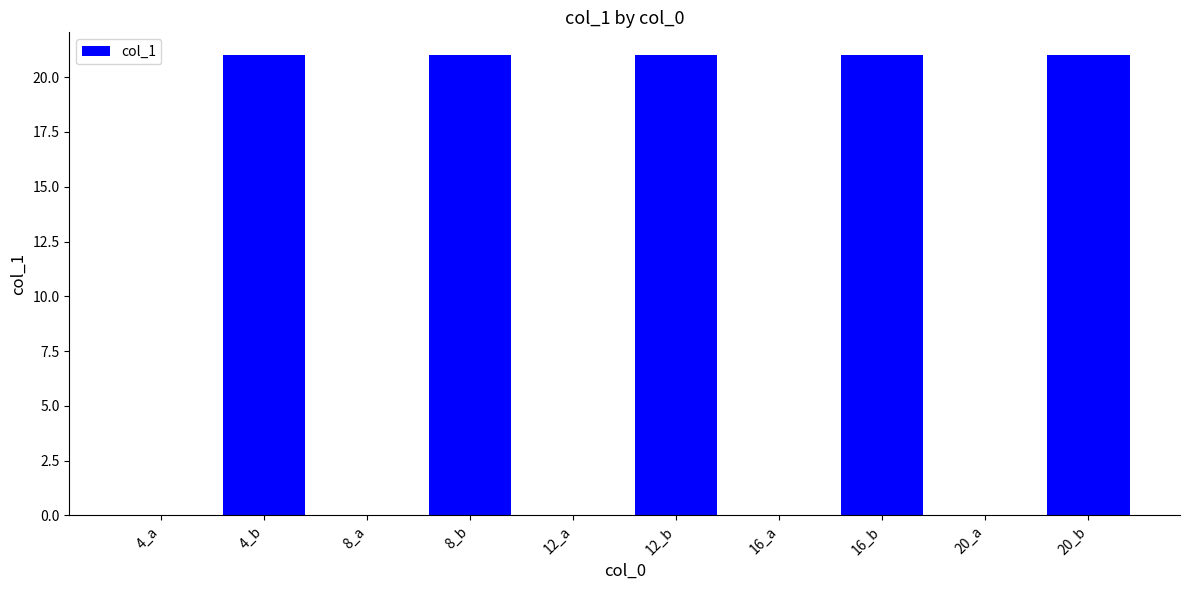

Are the bars grouped side by side (vs. stacked)?

No